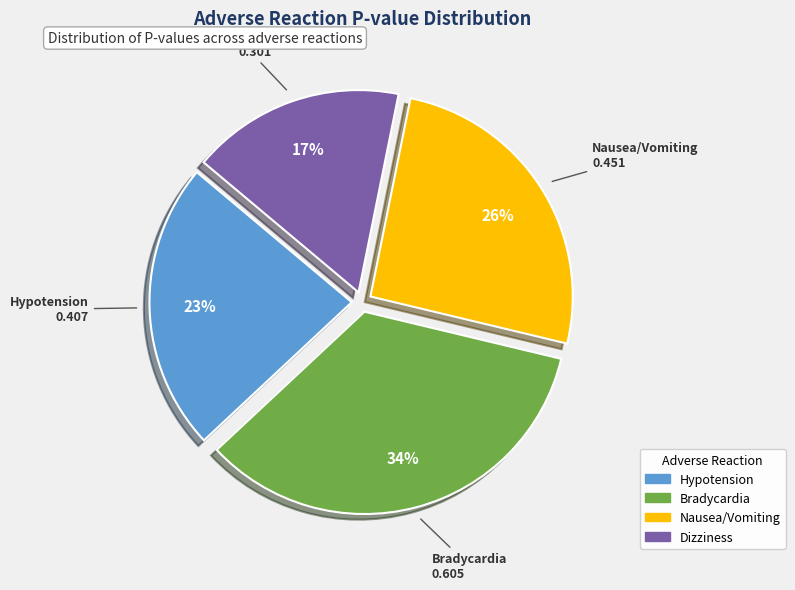

Between Hypotension and Dizziness, which is larger?

Hypotension